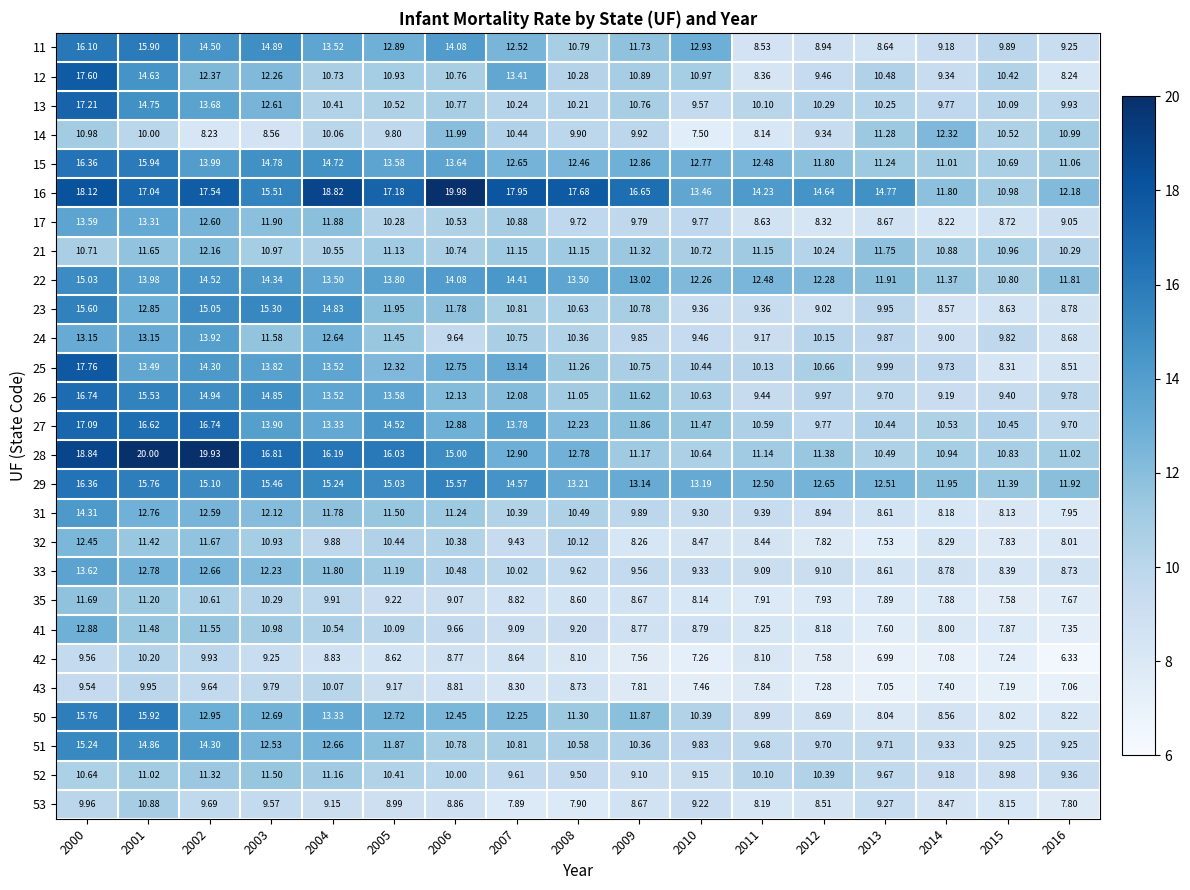

Is the value of 43 at 2001 greater than the value of 24 at 2006?

Yes